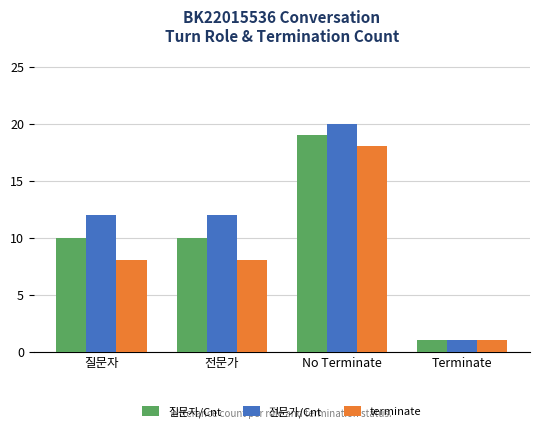

The value of terminate at 전문가 is 8. True or false?

True